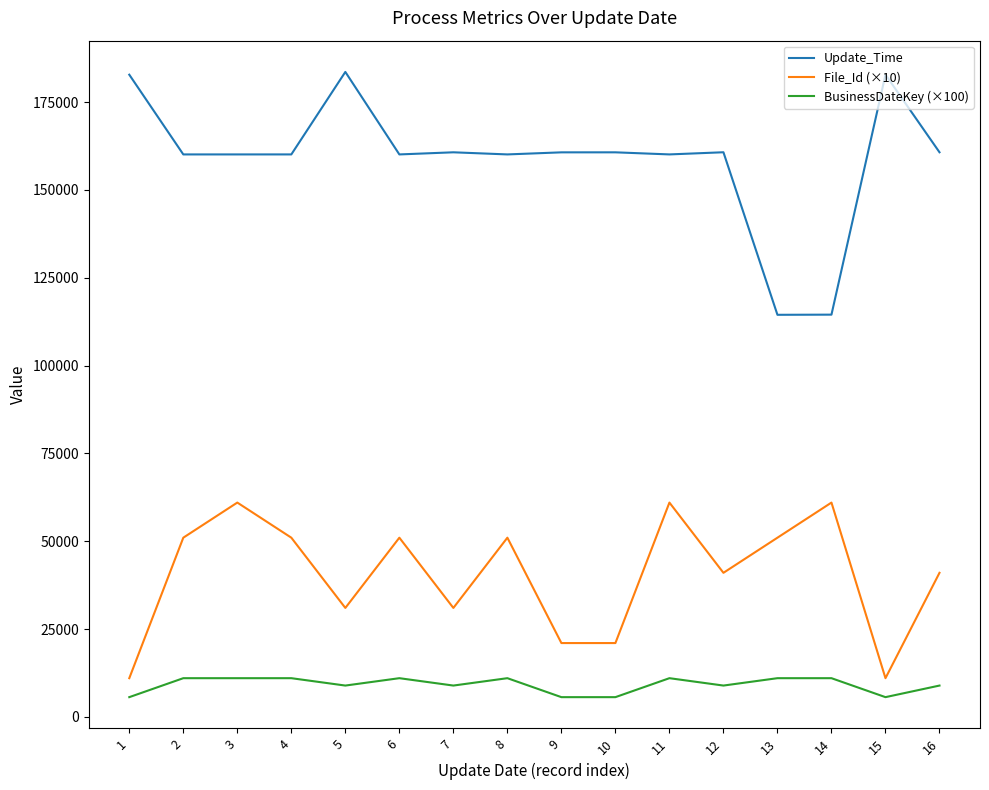

Is it true that Update_Time equals 182836 at 15?

True